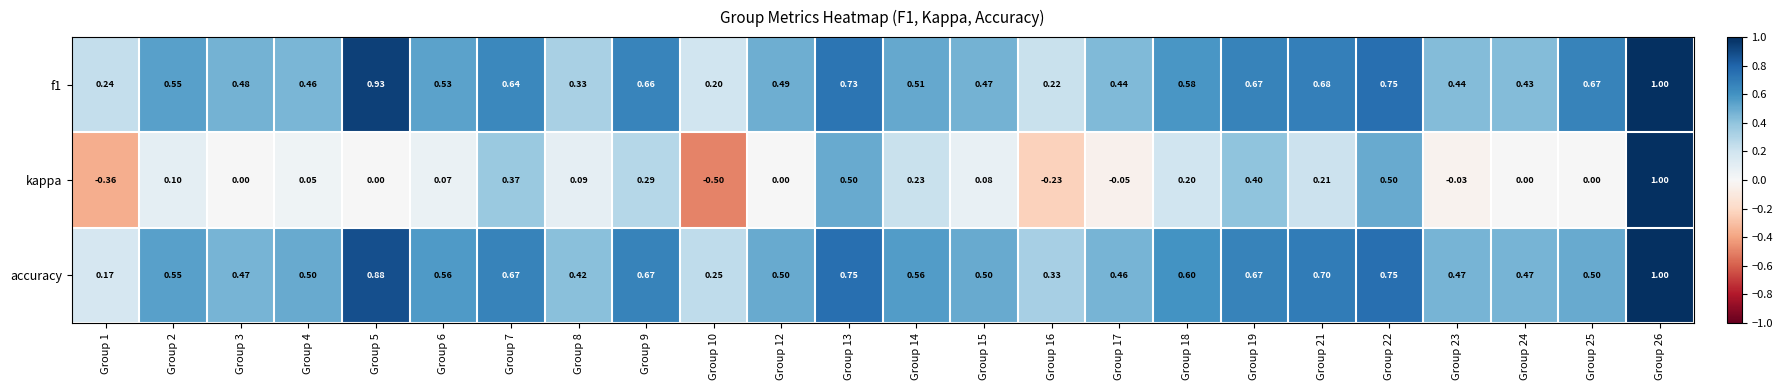

Which series has the widest spread of values?

kappa